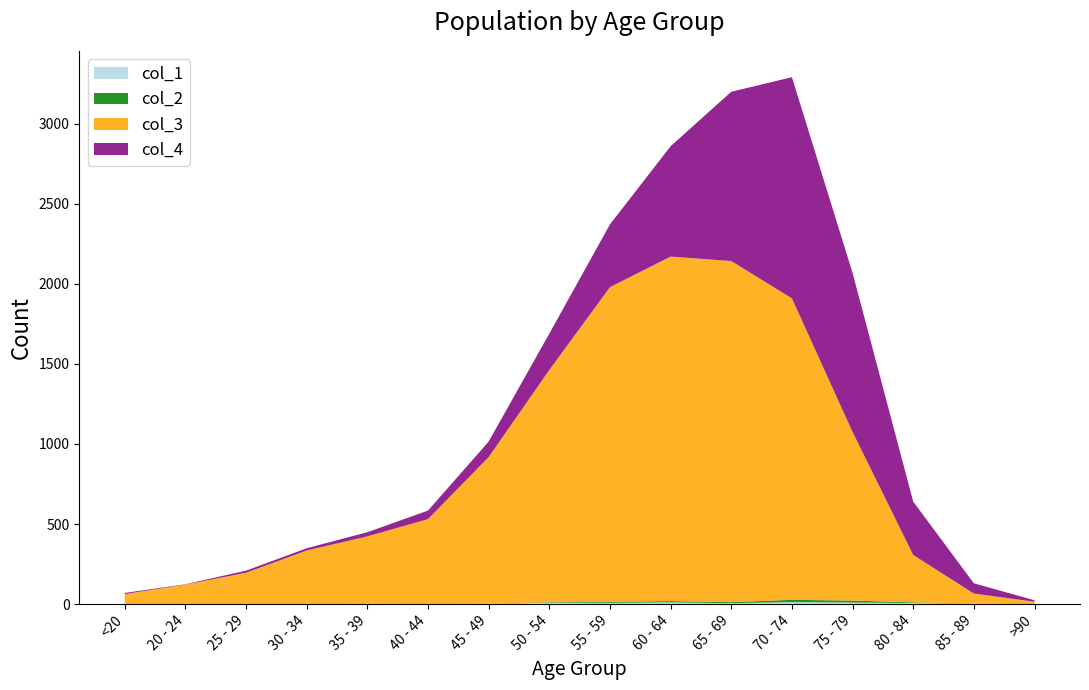

Reading left to right, transcribe all the data shown in this chart.

col_1: 0	1	0	0	2	0	2	9	8	11	6	13	10	7	3	0
col_2: 1	0	0	2	1	1	1	3	6	8	6	14	12	4	1	0
col_3: 62	121	196	333	420	530	915	1450	1965	2151	2130	1882	1053	296	62	15
col_4: 7	2	13	14	26	53	97	227	392	689	1057	1381	993	333	64	9